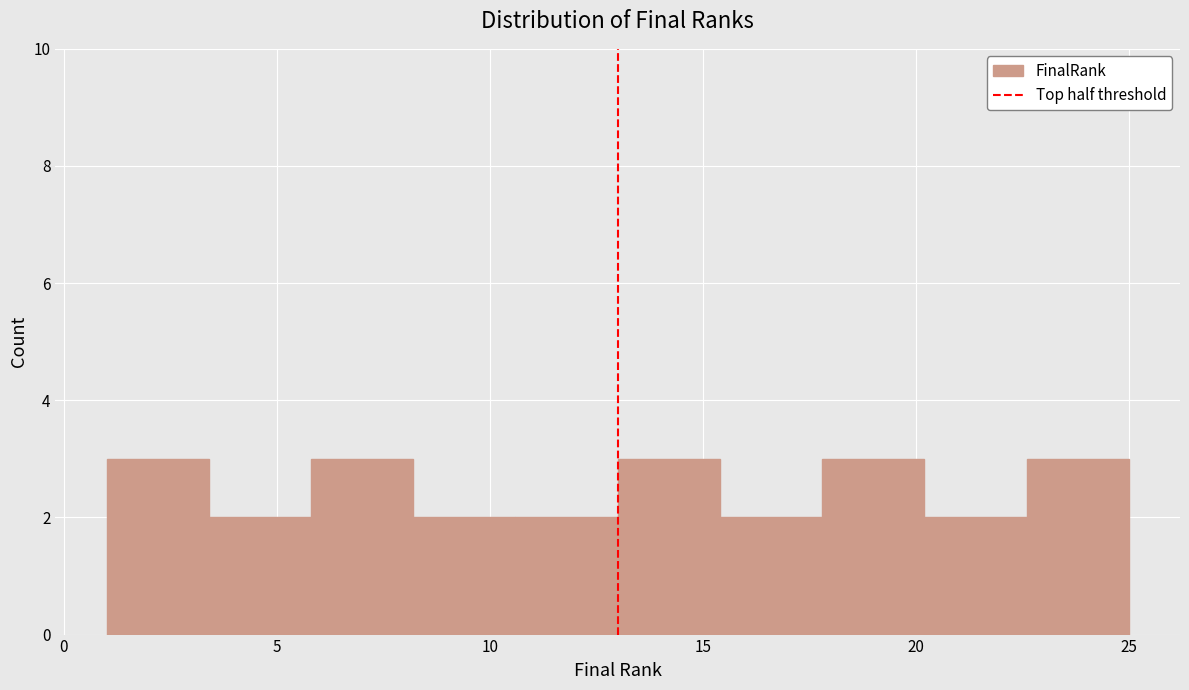

What is the height of the bar covering 20.2 to 22.6 on the x-axis? Neither the bar edges nor the heights are printed on the chart, so give them approximately, as read against the axes.

2